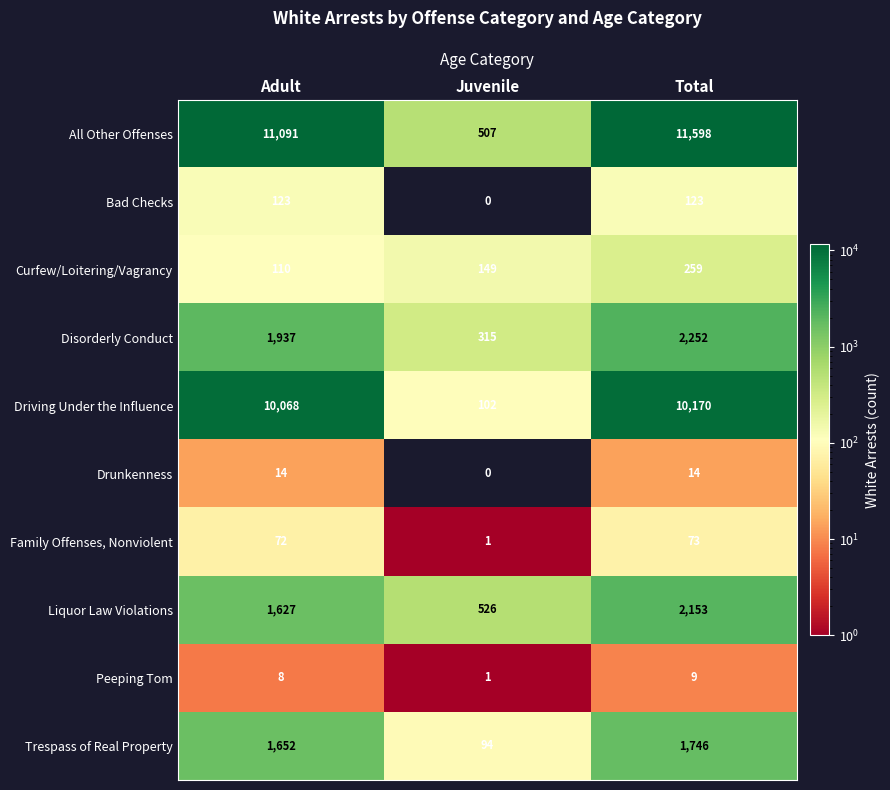

True or false: Trespass of Real Property has a value of 1746 at Total.

True